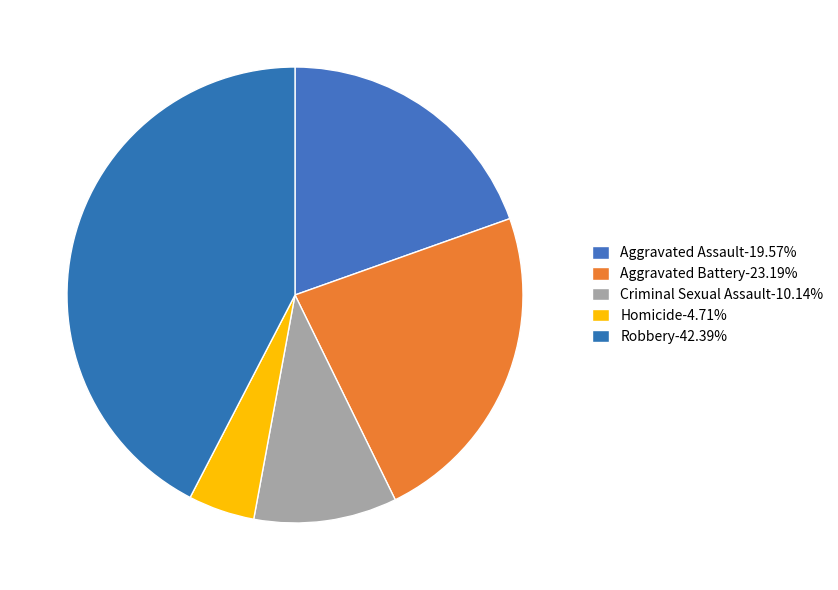

To the nearest percent, what portion does Aggravated Battery represent?

23%